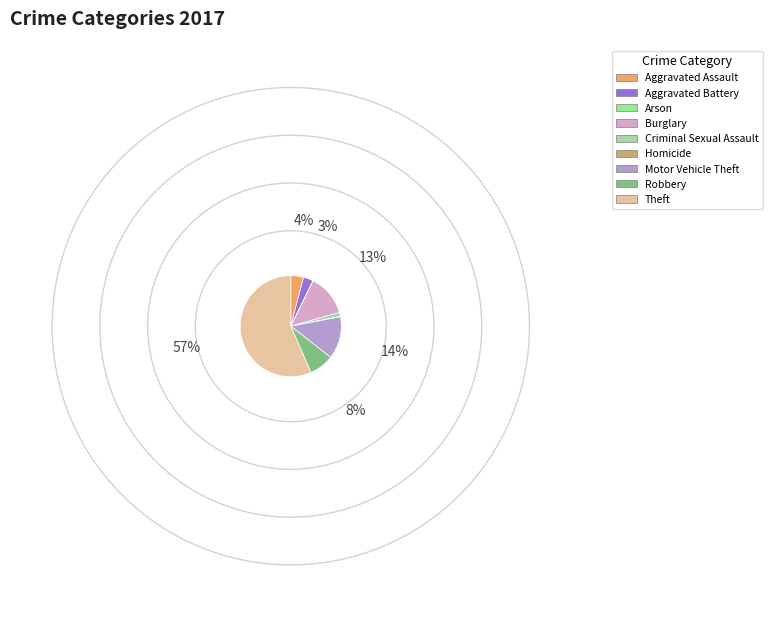

What is the majority slice?

Theft